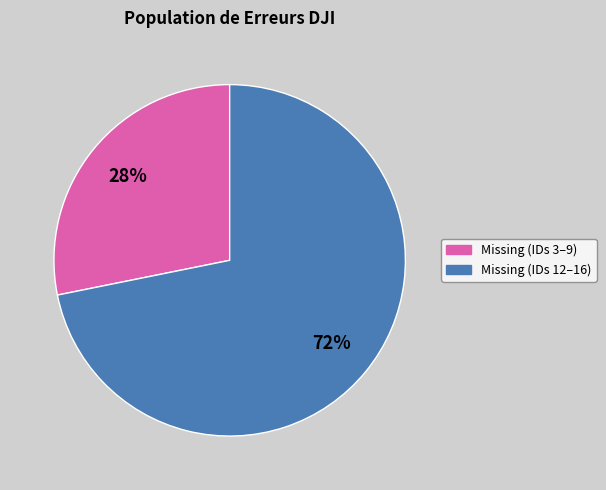

To the nearest percent, what is the average slice percentage?

50%